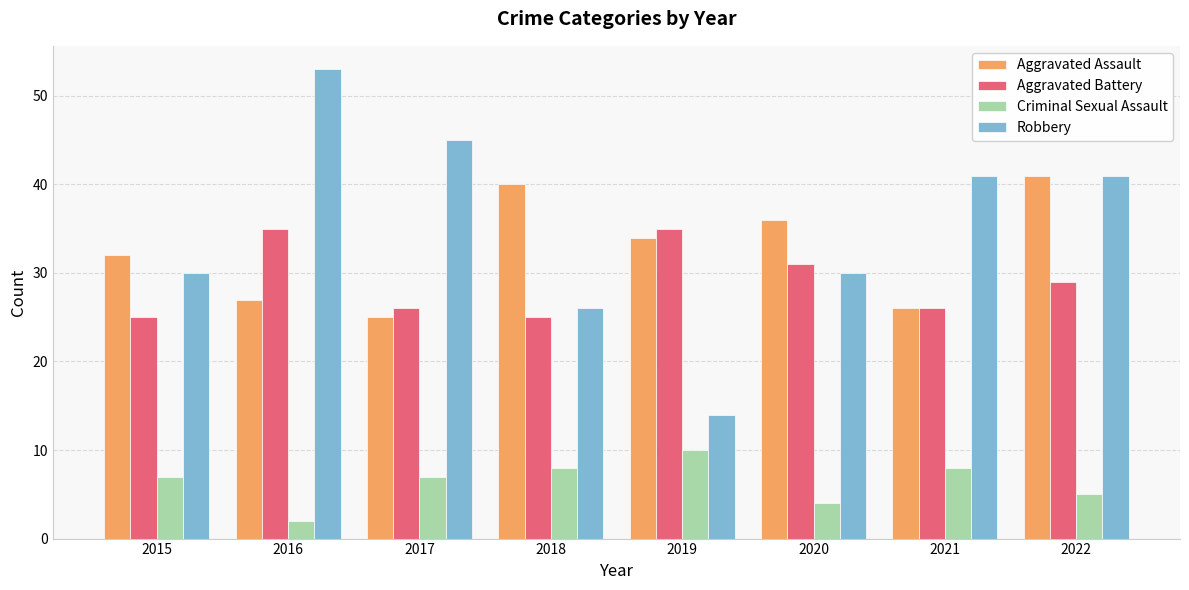

Count the Aggravated Battery values in the range 26 to 35.

6